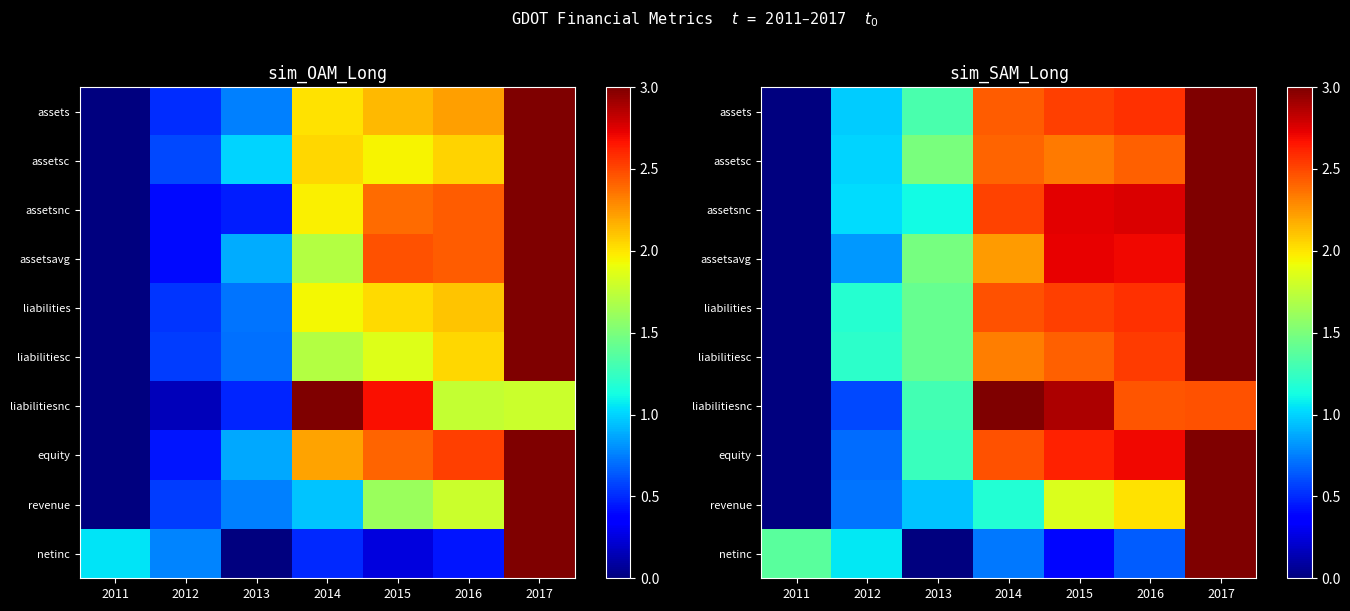

List the labels in order of assetsavg value, largest first.

2017, 2015, 2016, 2014, 2013, 2012, 2011